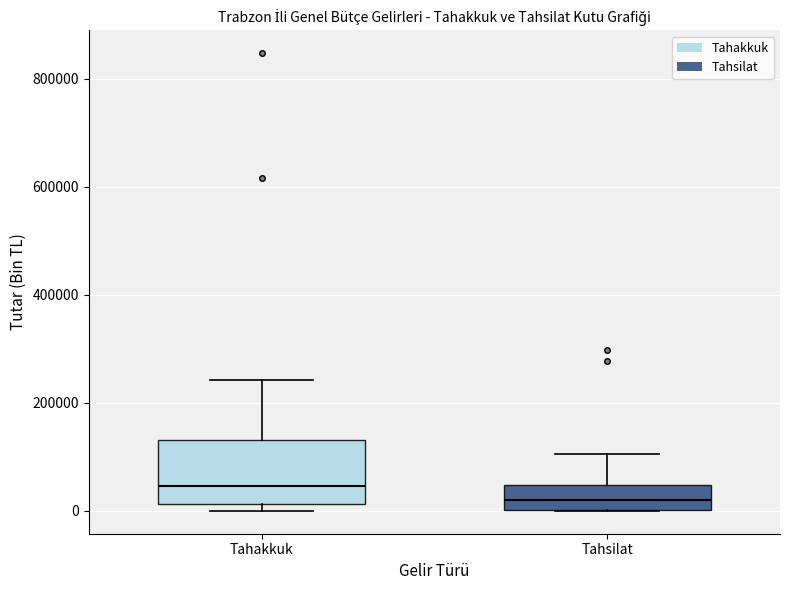

Where does the median line of the box for Tahsilat sit on the y-axis? The values are not printed on the chart, so give them approximately, as read against the axis.

20000